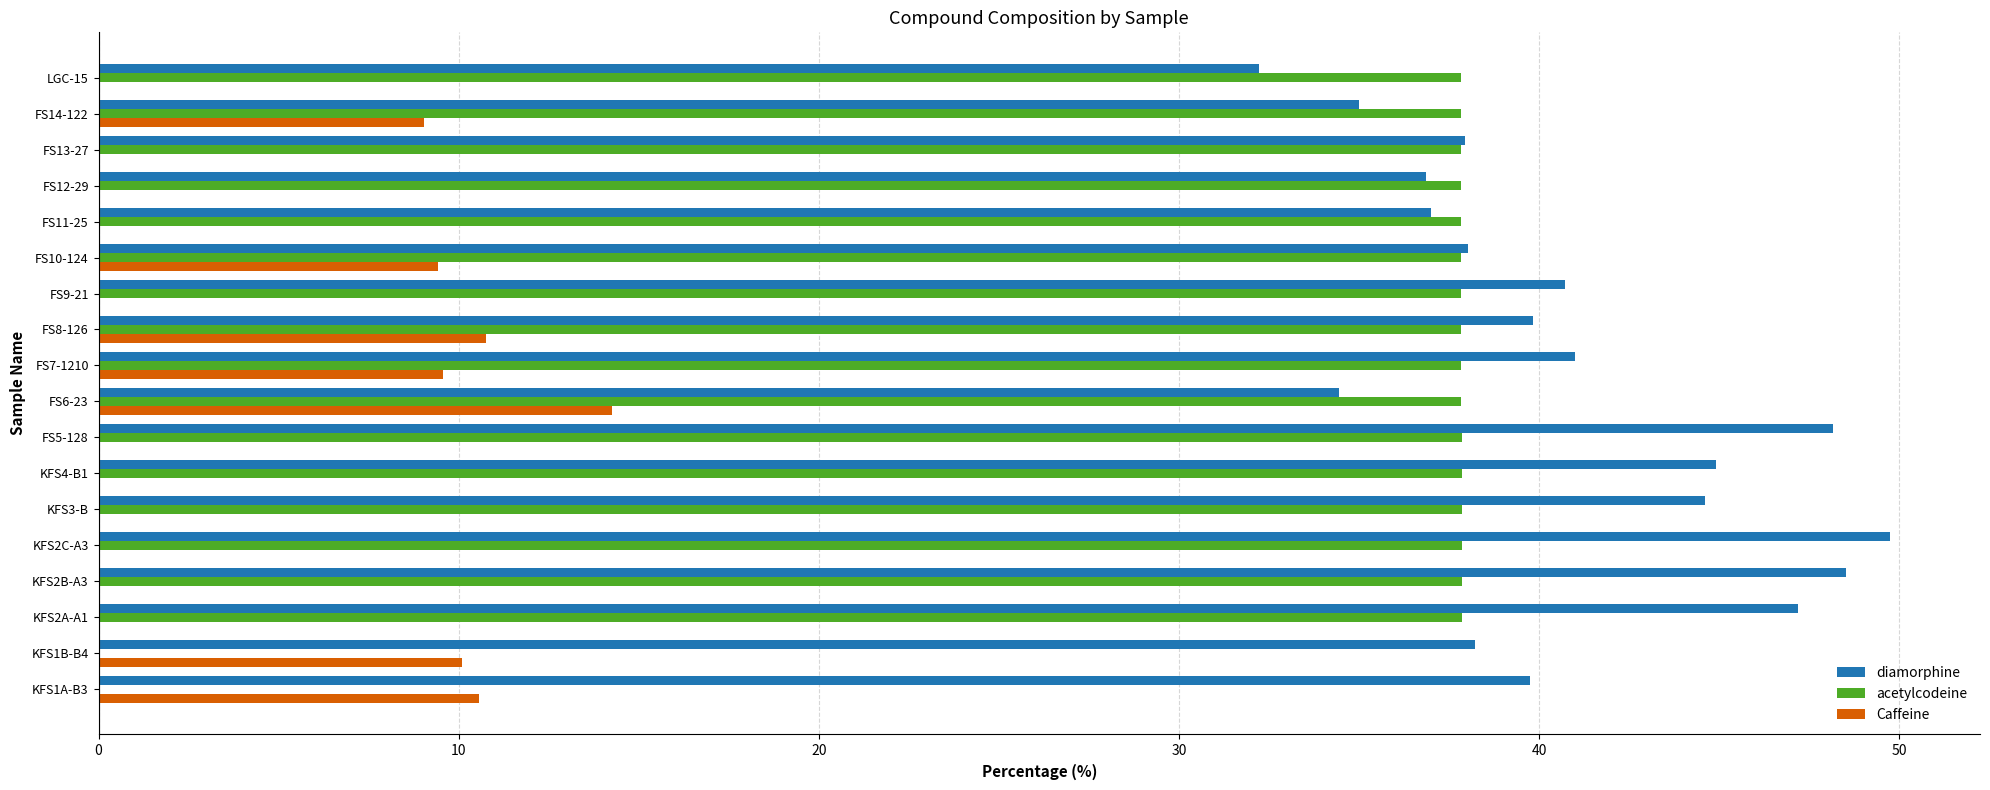

The value of diamorphine at FS12-29 is 23.2. True or false?

False